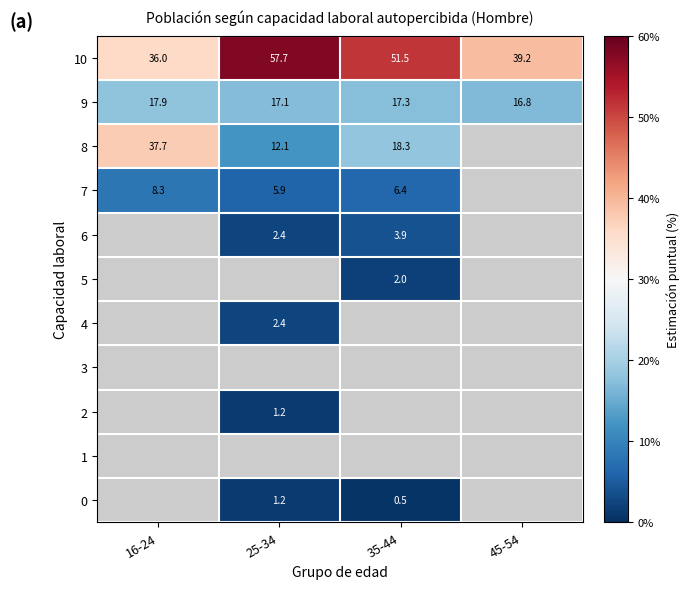

What is the difference between the maximum and minimum values in the 8 series?

25.6